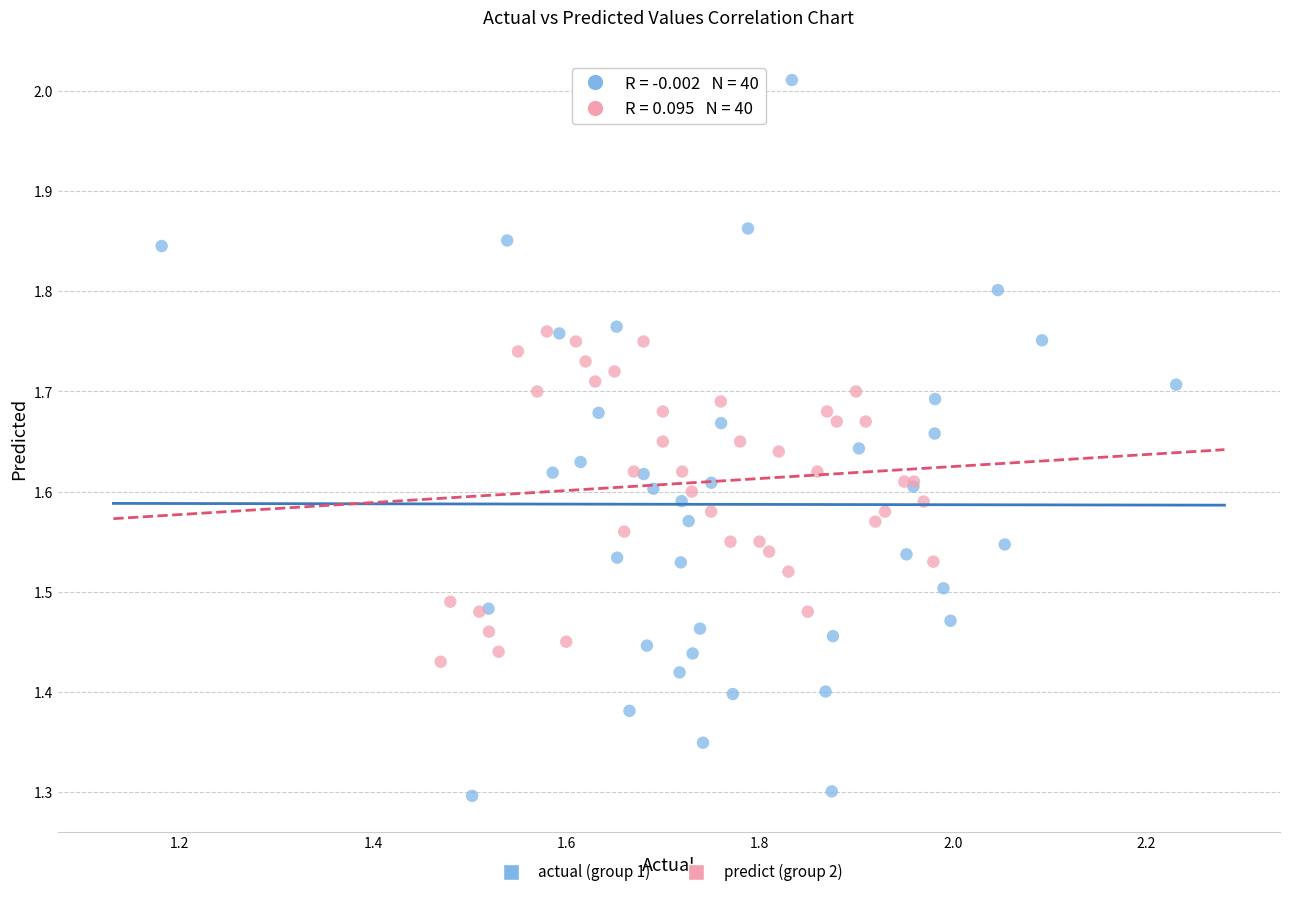

Which series has the widest spread of Y values?

actual (group 1)